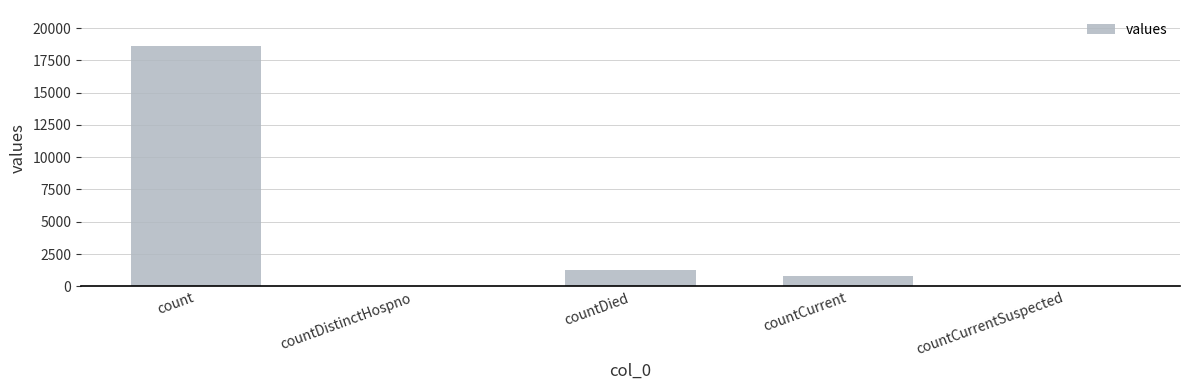

What is the maximum value shown in the chart?

18615